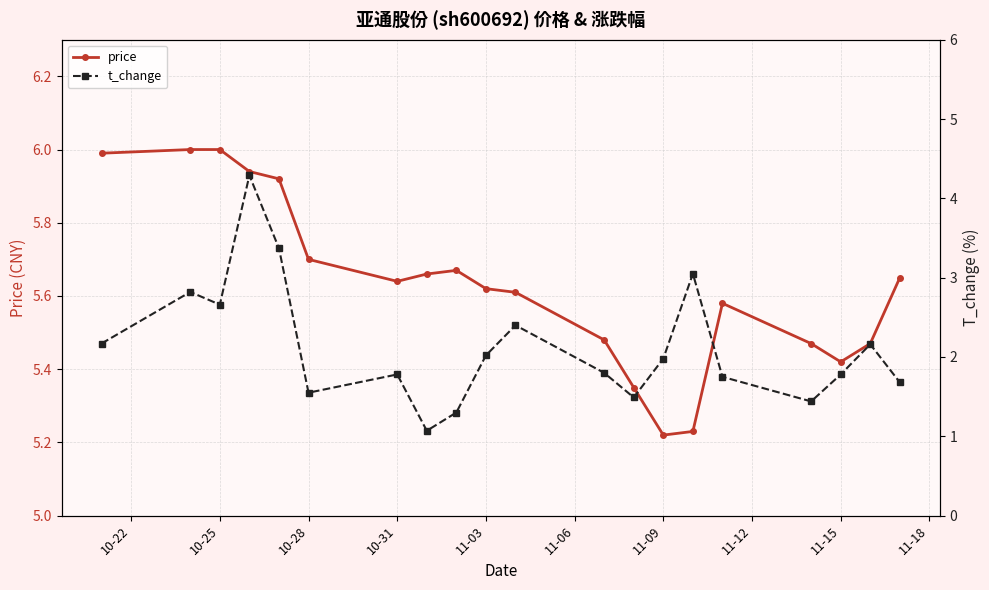

What is the sum of all price values?

112.6